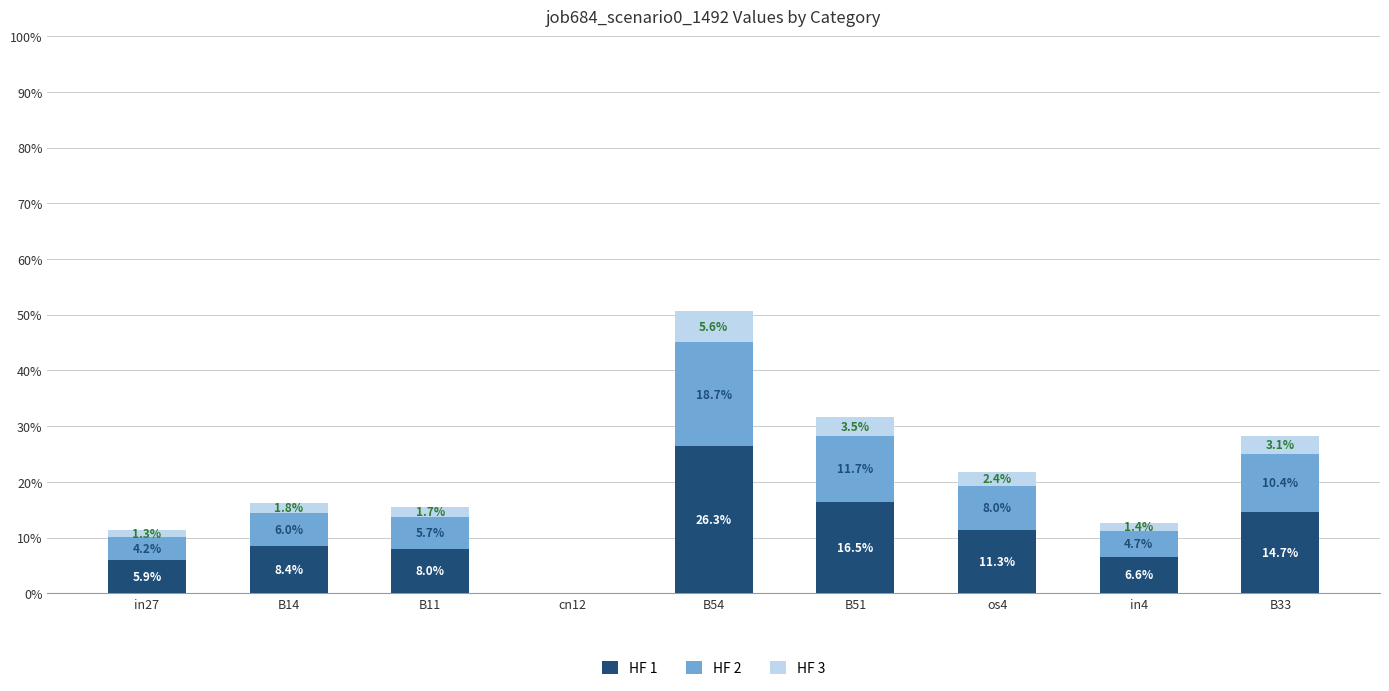

At which category is the sum across all series the highest?

B54